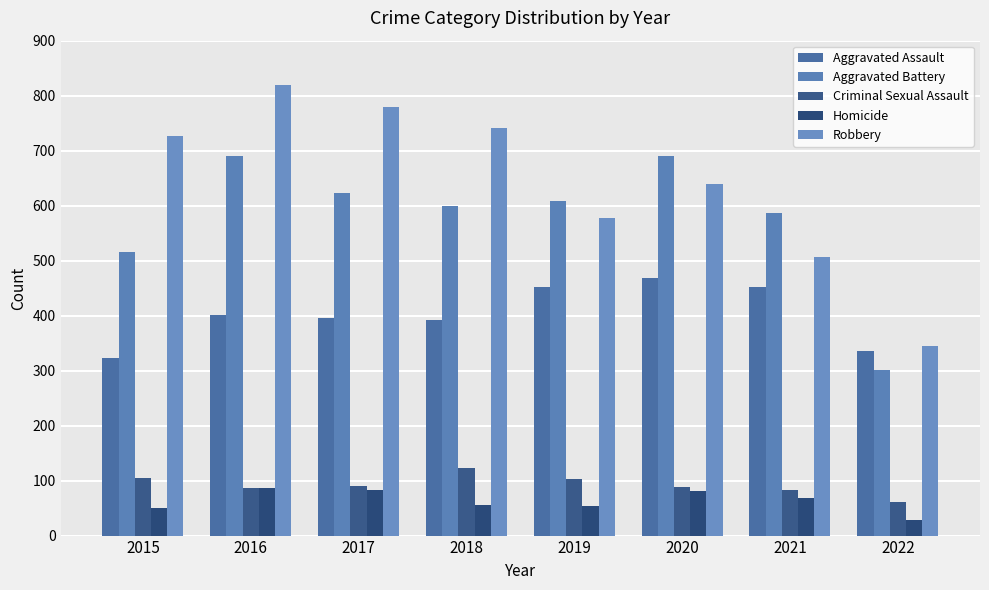

Read the Robbery value at 2021, to the nearest 50.

500